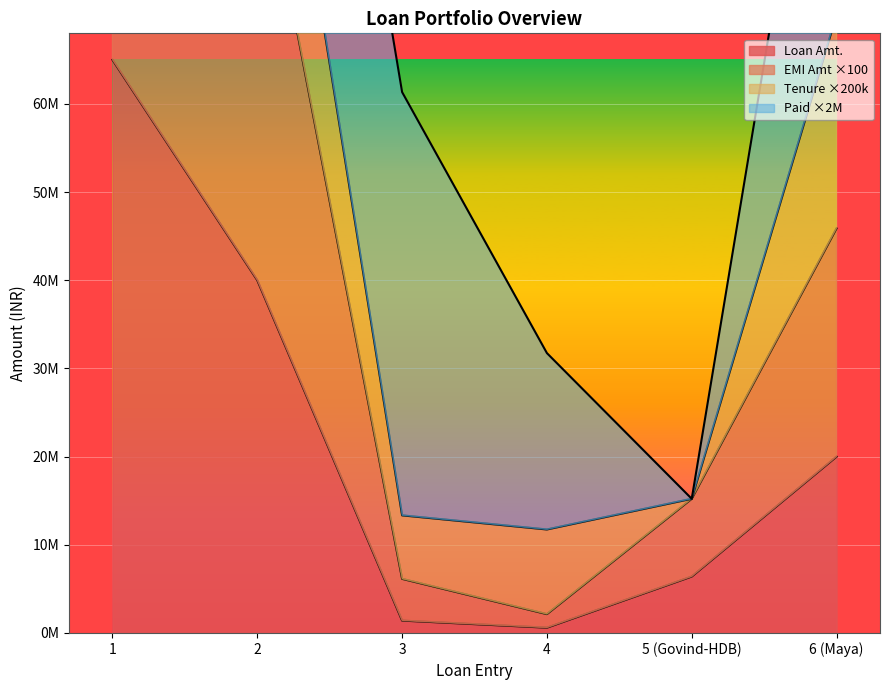

What is the difference between the maximum and minimum values in the Loan Amt. series?

64400000